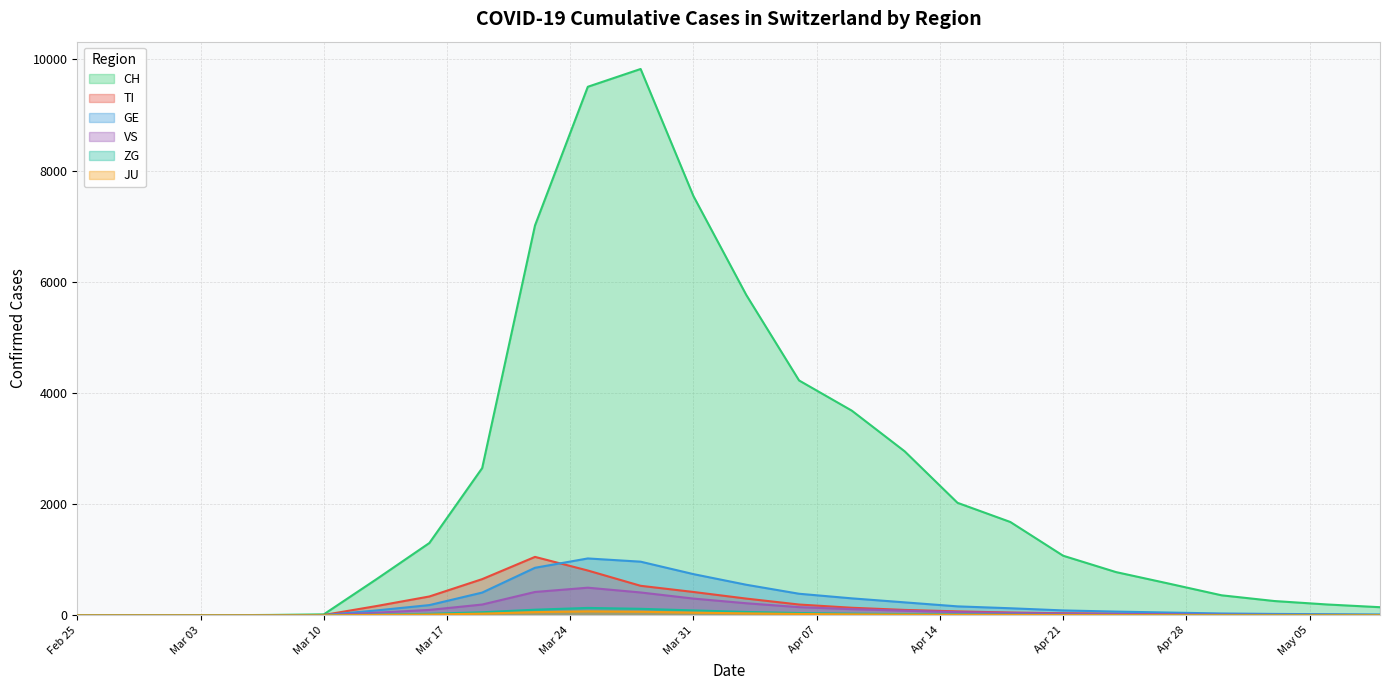

What is the difference between the TI values at 2020-05-09 and 2020-05-03?

5